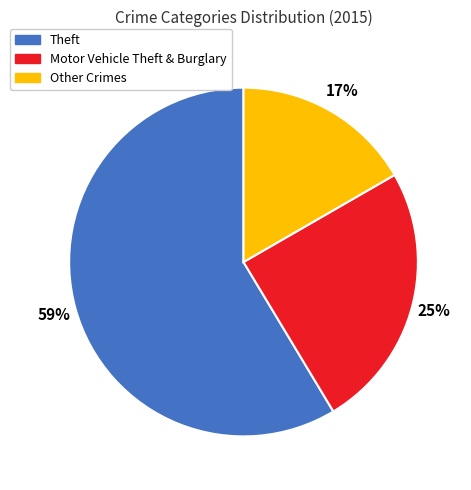

Approximately how many times larger is the value at Theft compared to Other Crimes?

3.5